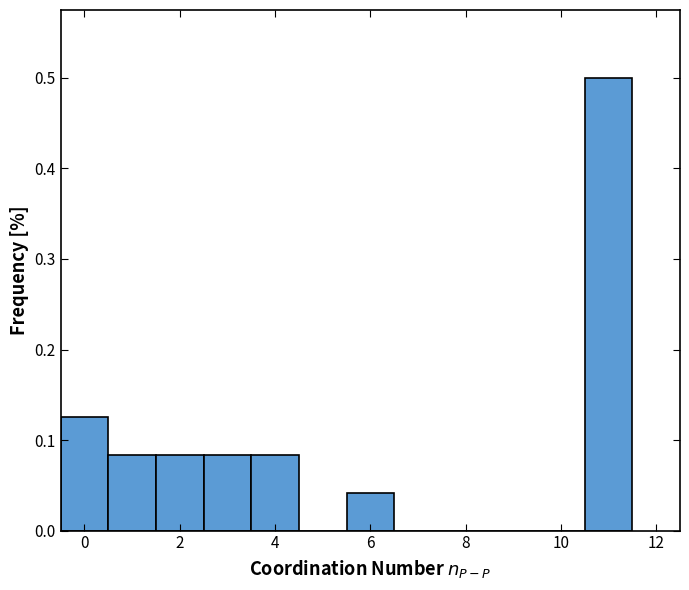

Which range on the x-axis has the tallest bar?

10.5 to 11.5